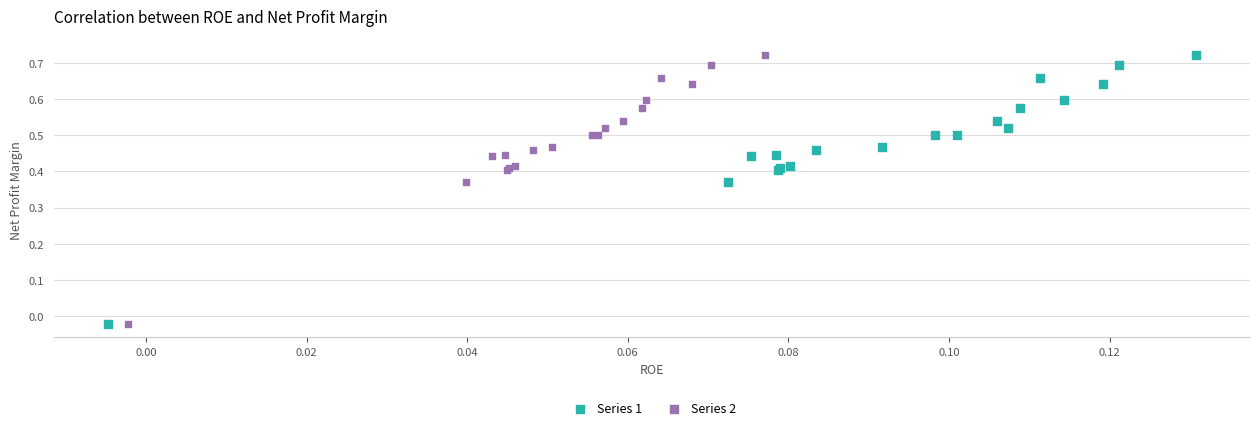

What are all the series names shown in the legend?

Series 1, Series 2